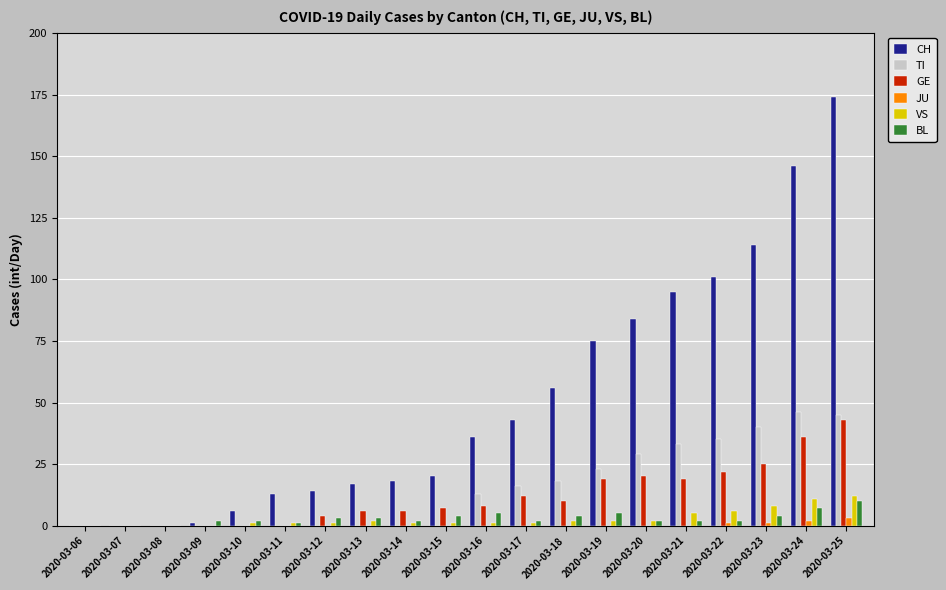

Which category has the highest value in the GE series?

2020-03-25